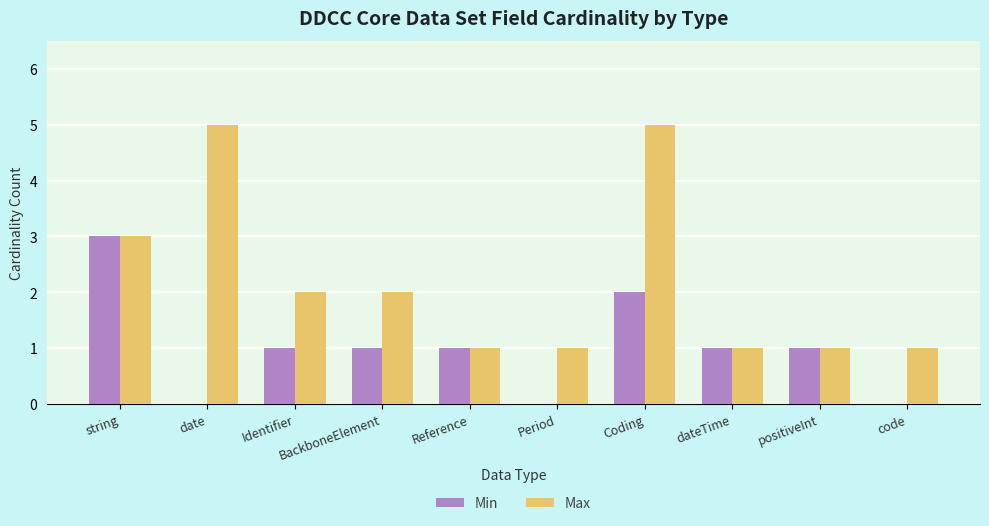

The value of Min at positiveInt is 2. True or false?

False